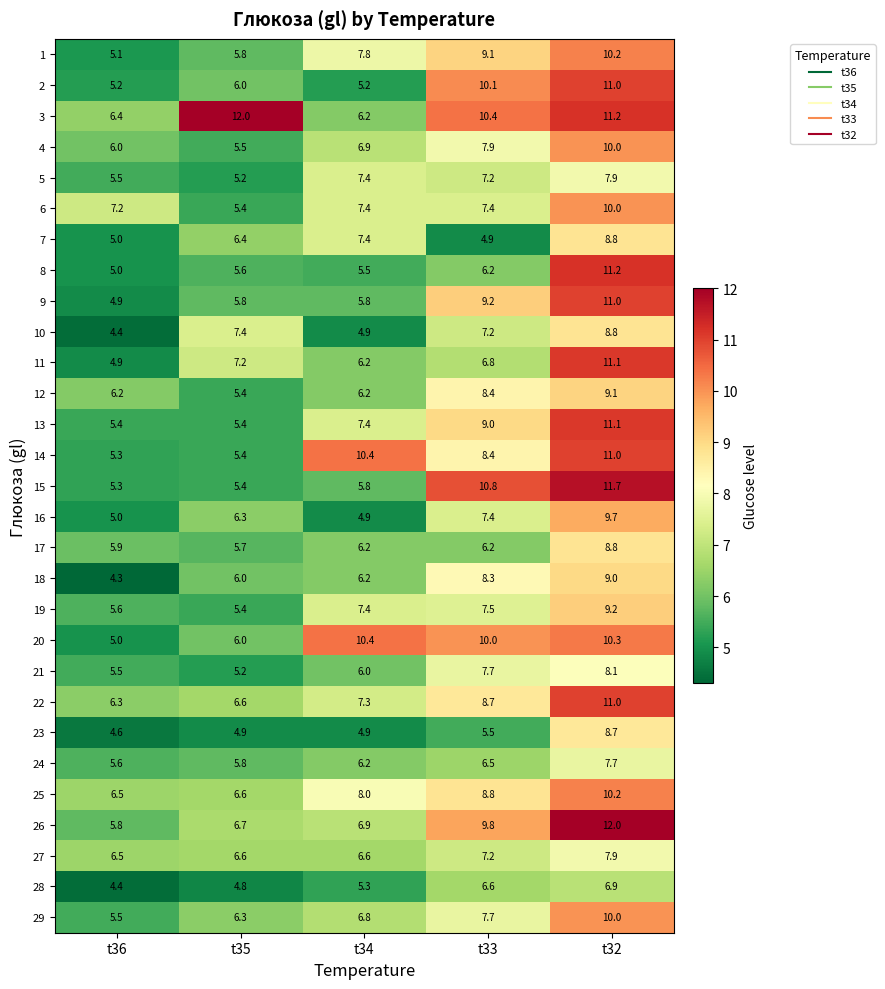

The value of 26 at t36 is 3.7. True or false?

False